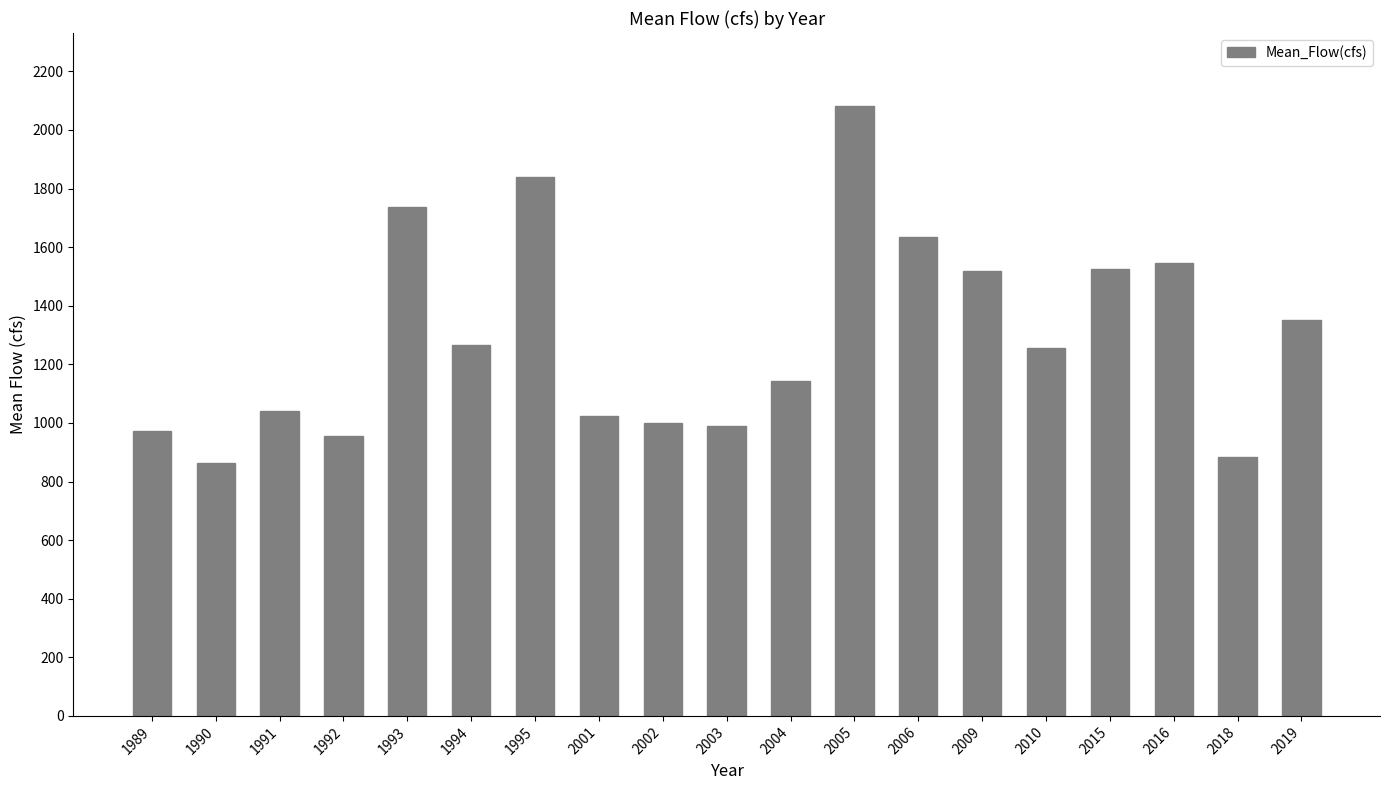

What is the sum of all values?

24623.8